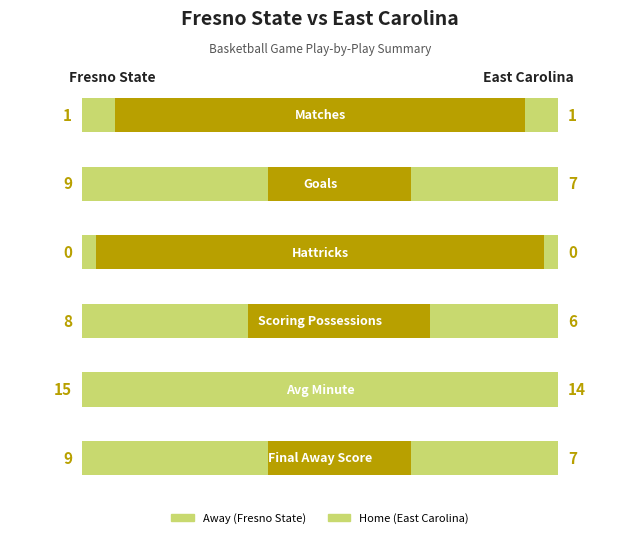

Rank the series by their maximum value, from highest to lowest.

away_values, home_values